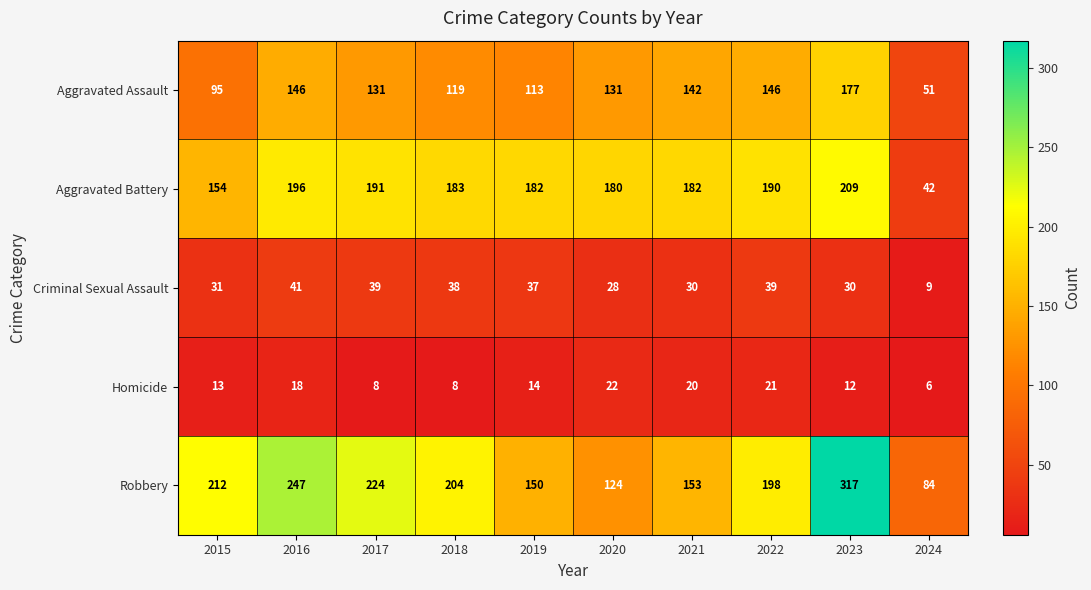

Which category has the highest value across all series?

2023